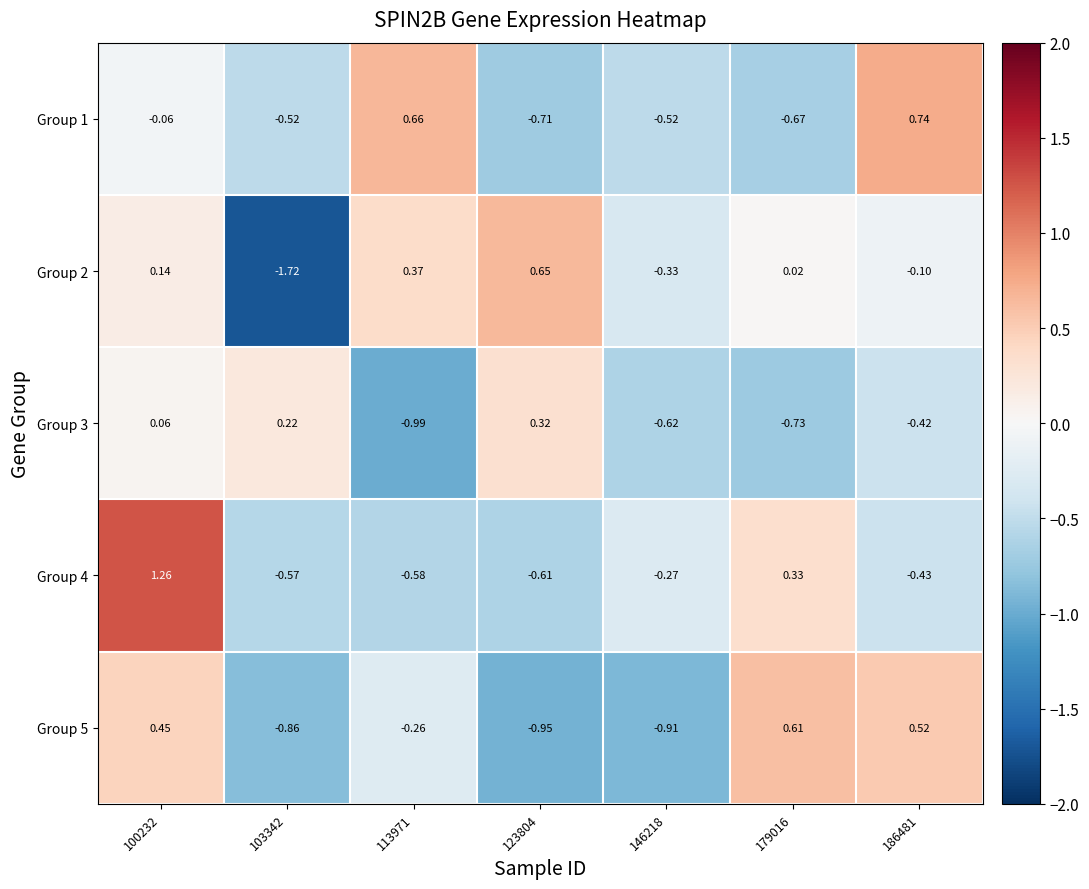

At which category is the sum across all series the highest?

100232